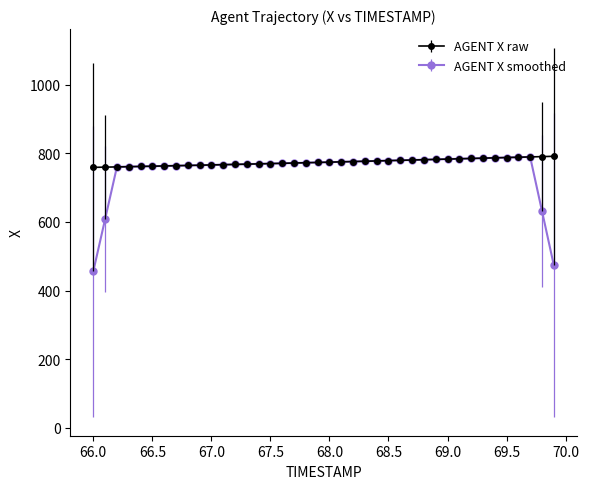

Which series has the widest spread of values?

AGENT X smoothed